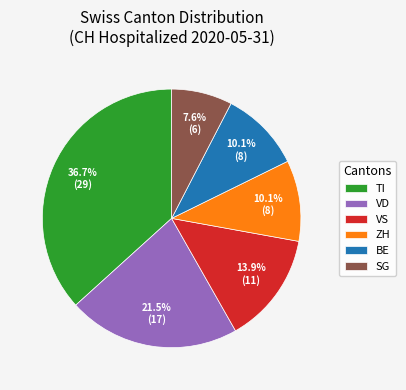

Does any single category account for the majority?

No